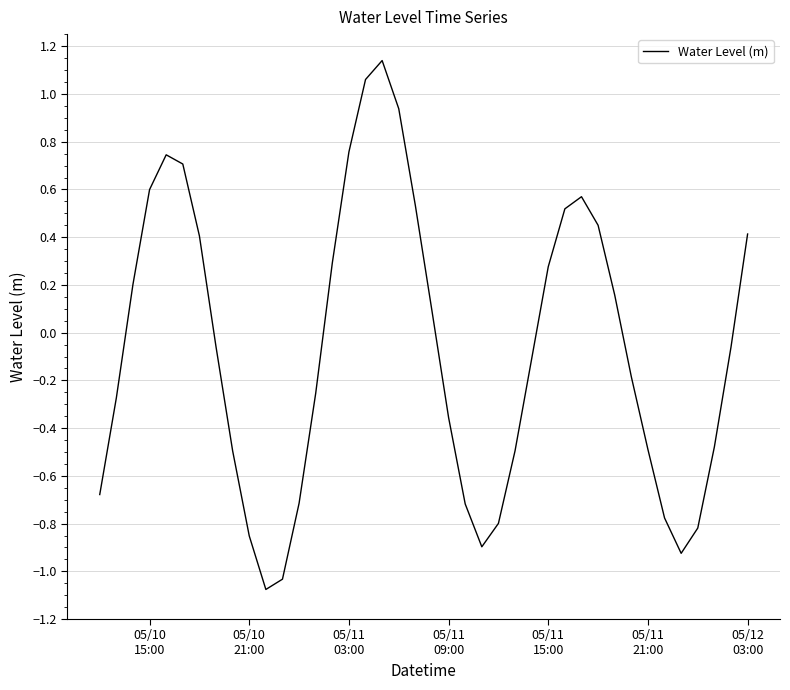

What is the smallest value displayed?

-1.1